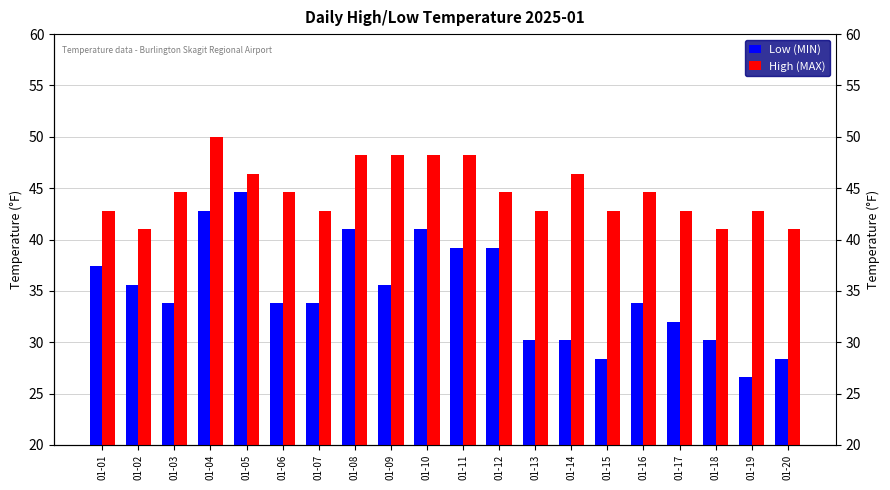

What is the sum of all High (MAX) values?

893.8